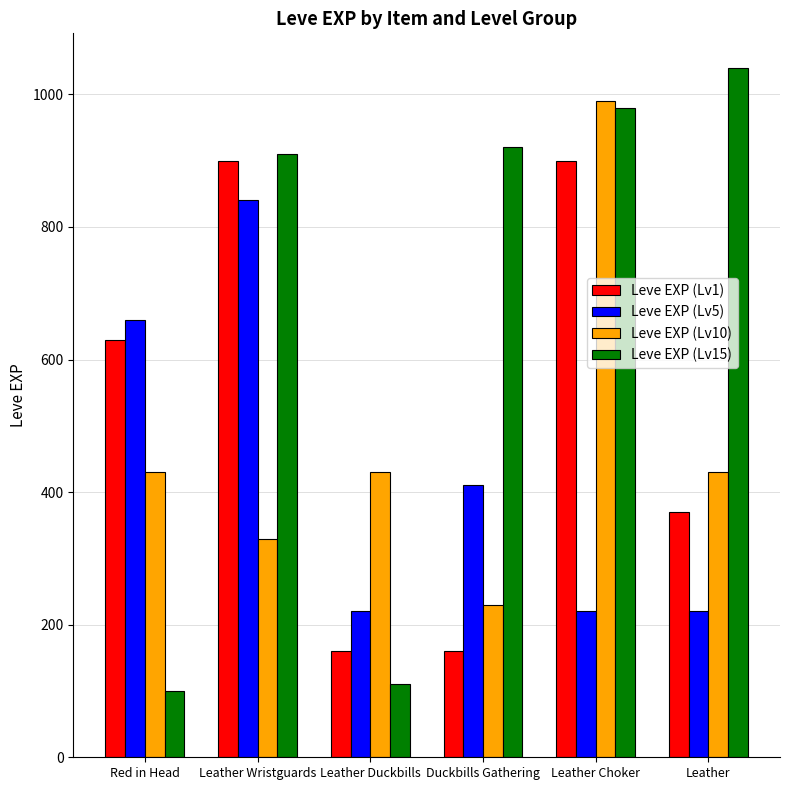

True or false: Leve EXP (Lv10) has a value of 373 at Duckbills Gathering.

False